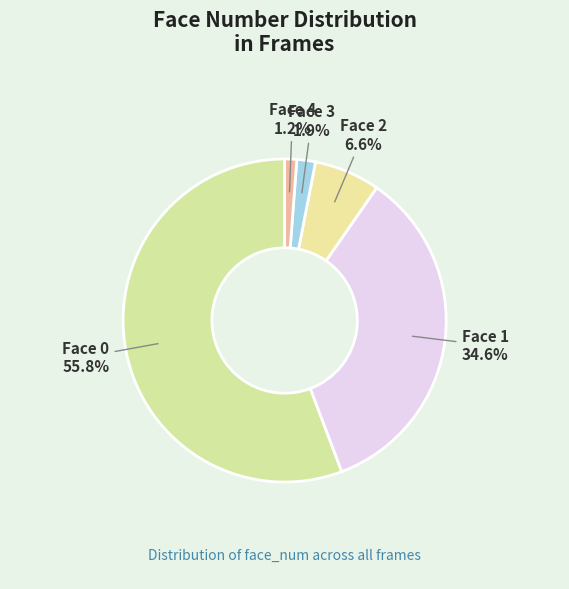

Which category has the smallest portion of the pie?

Face 4